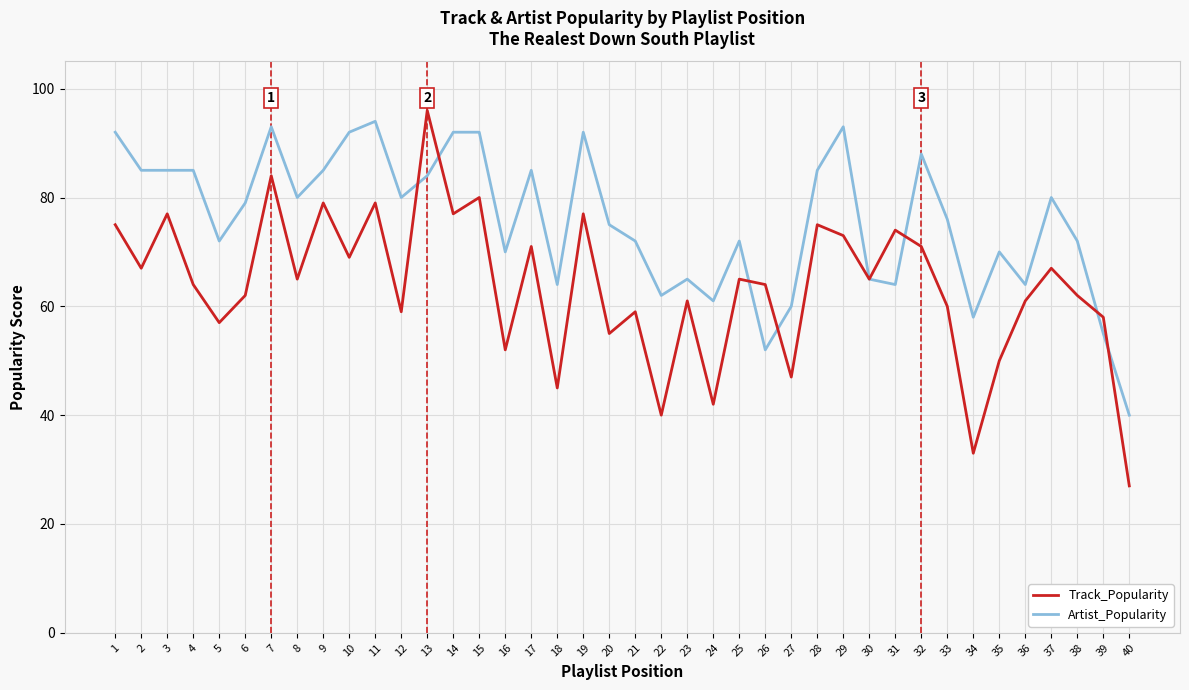

True or false: Artist_Popularity and Track_Popularity intersect in this chart.

True